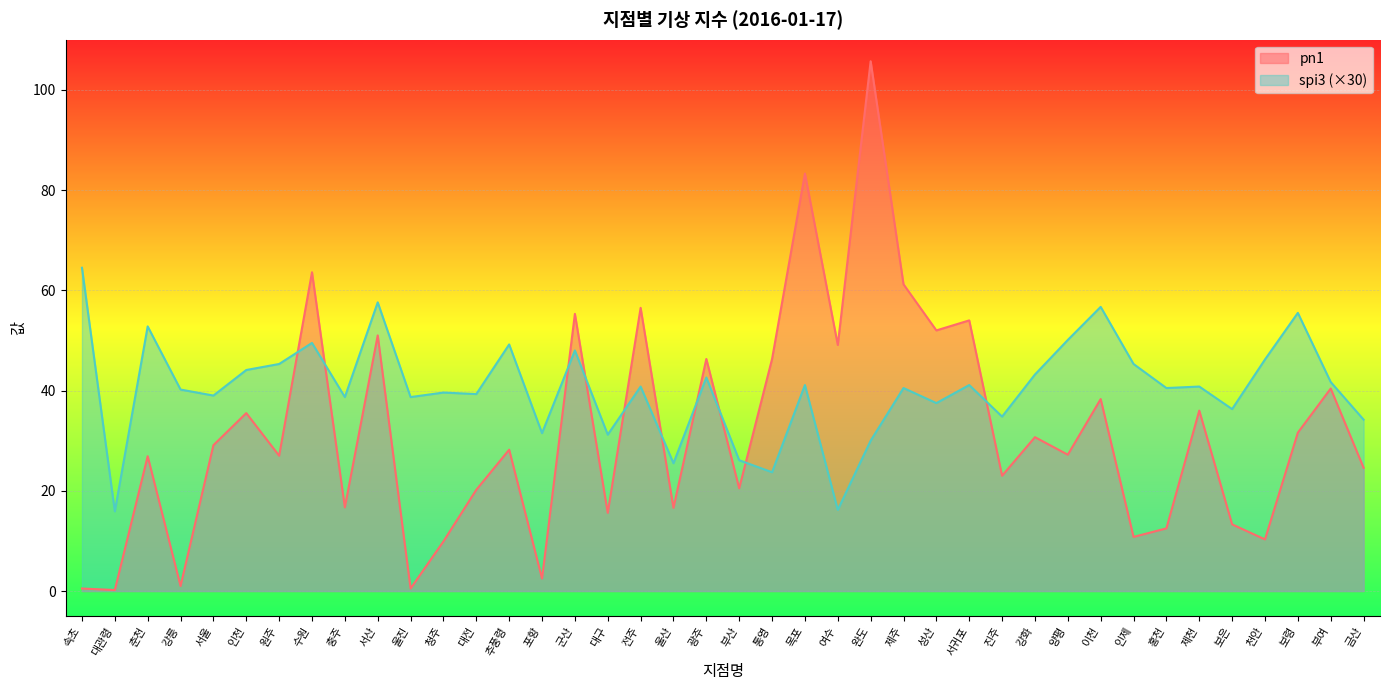

Between 대구 and 부여, which series saw the biggest shift?

pn1